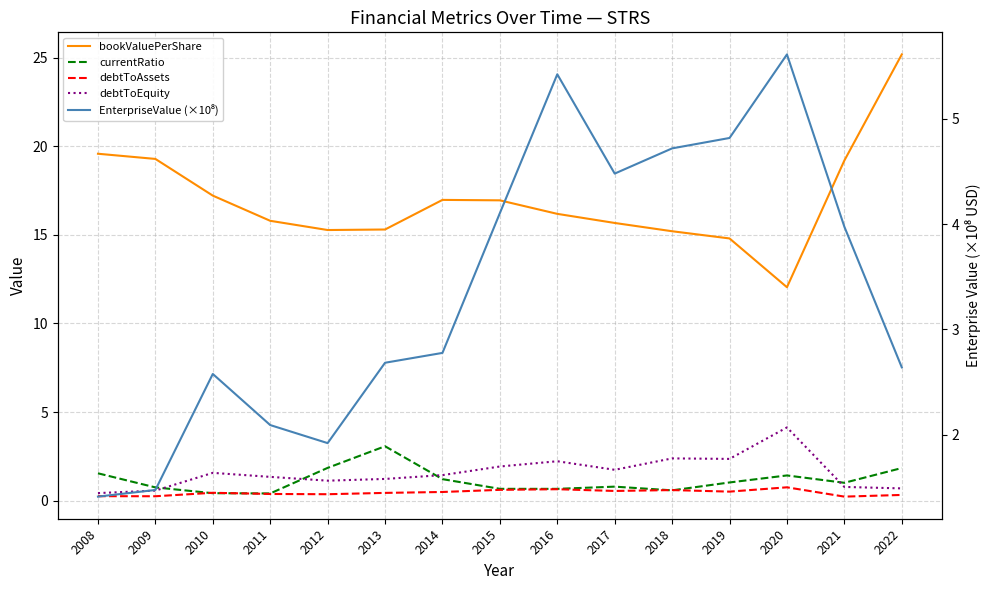

Rank the categories by debtToAssets value from lowest to highest.

2021, 2009, 2008, 2022, 2012, 2011, 2013, 2010, 2014, 2019, 2017, 2018, 2015, 2016, 2020